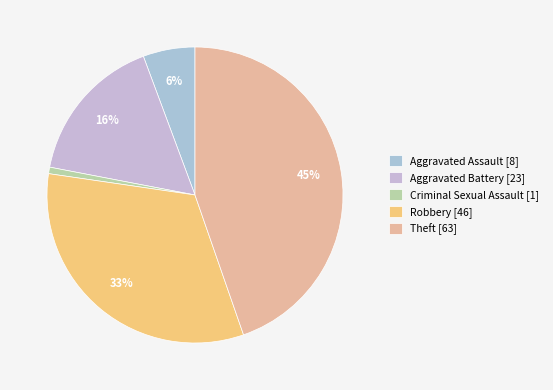

What is the largest slice in the pie chart?

Theft [63]